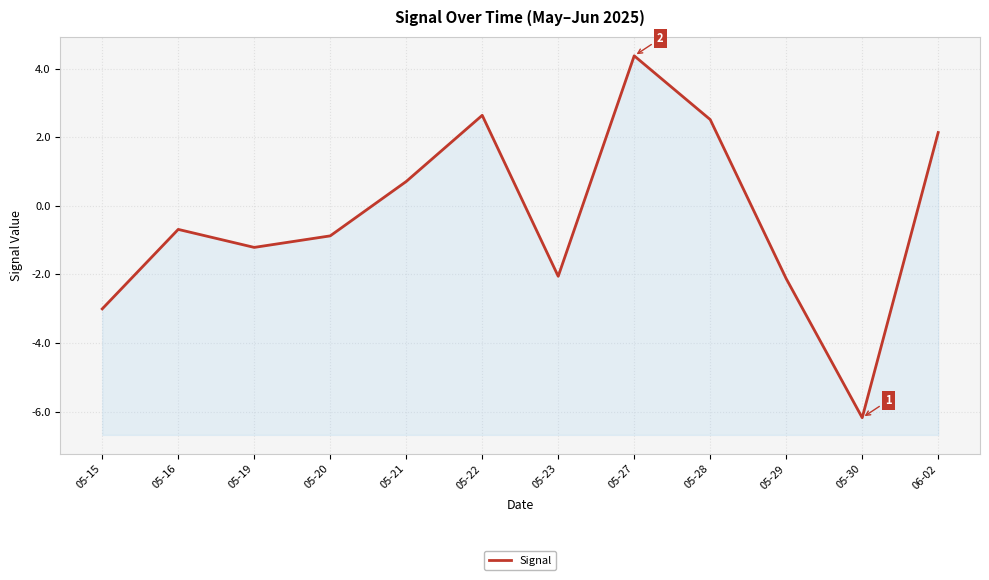

How many points are higher than both their immediate neighbors (excluding endpoints)?

3